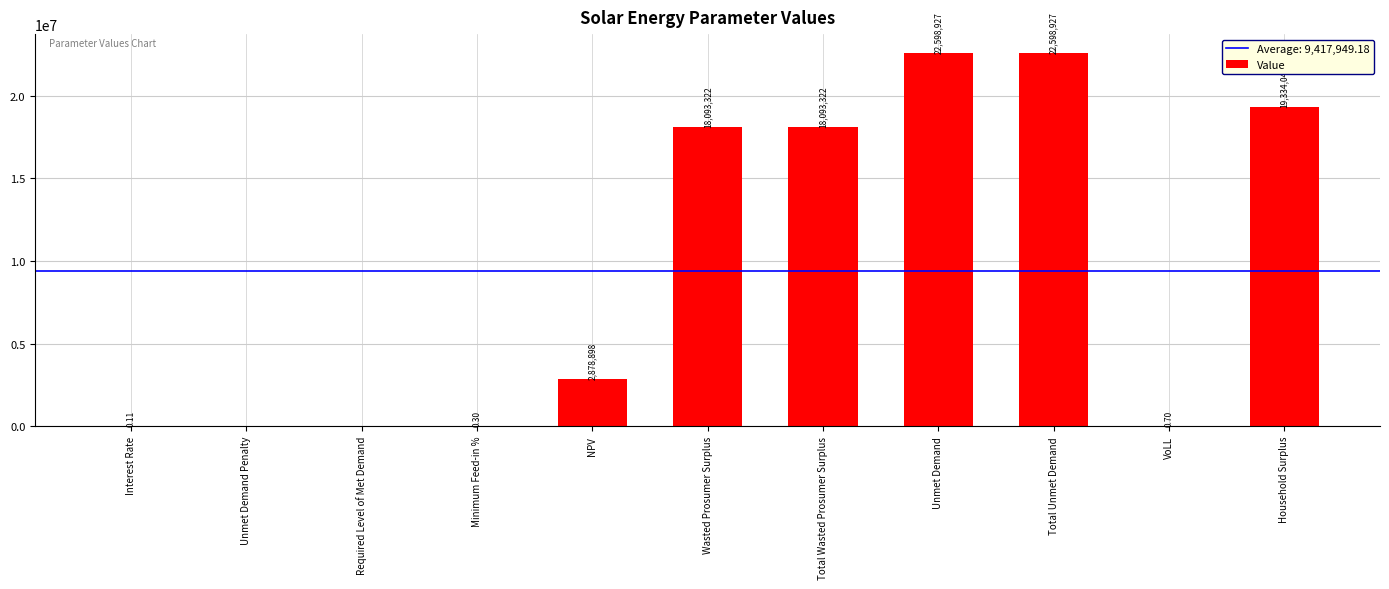

At which label does the data first exceed 2878898?

NPV